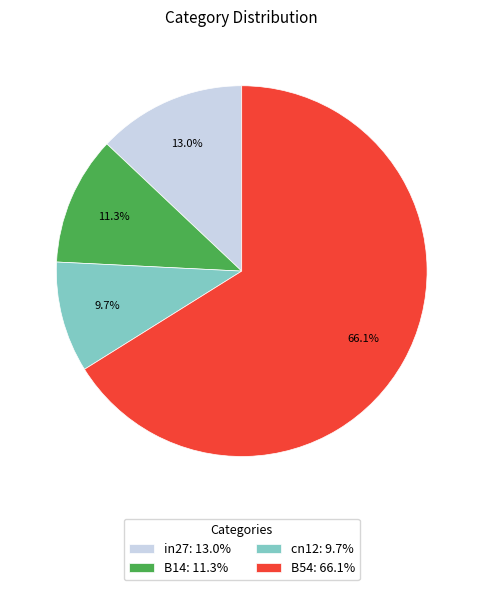

Rank the categories by value from highest to lowest.

B54: 66.1%, in27: 13.0%, B14: 11.3%, cn12: 9.7%